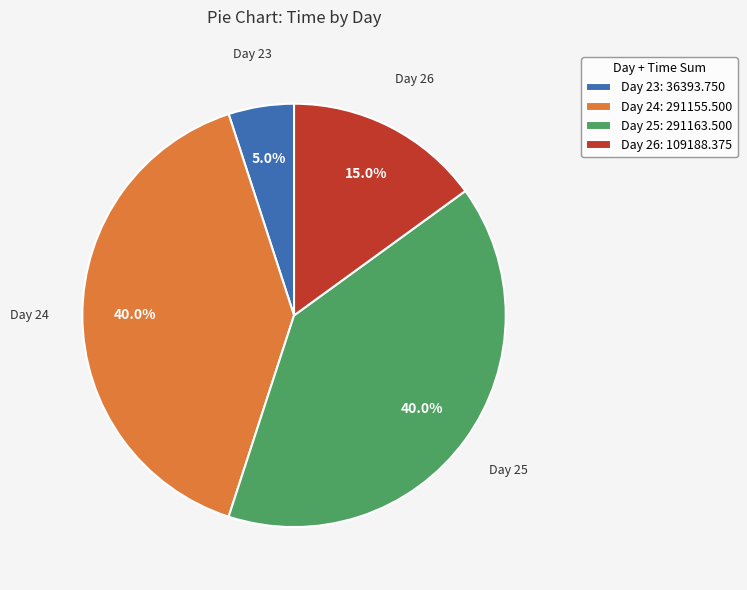

Combined, do Day 26: 109188.375 and Day 25: 291163.500 account for over 50%?

Yes